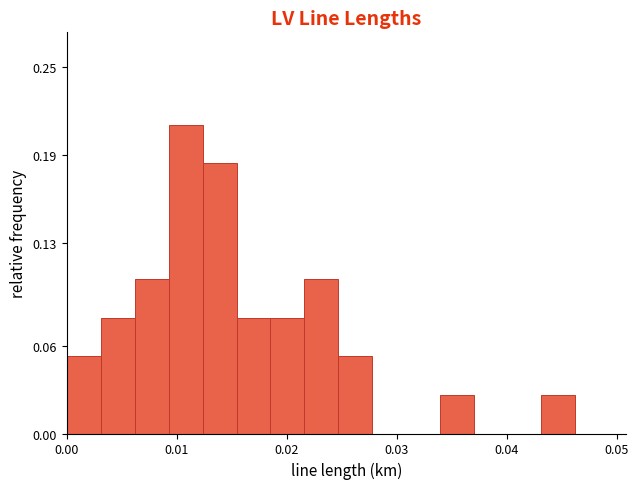

Read against the x-axis, roughly where is the centre of the tallest bar?

0.011